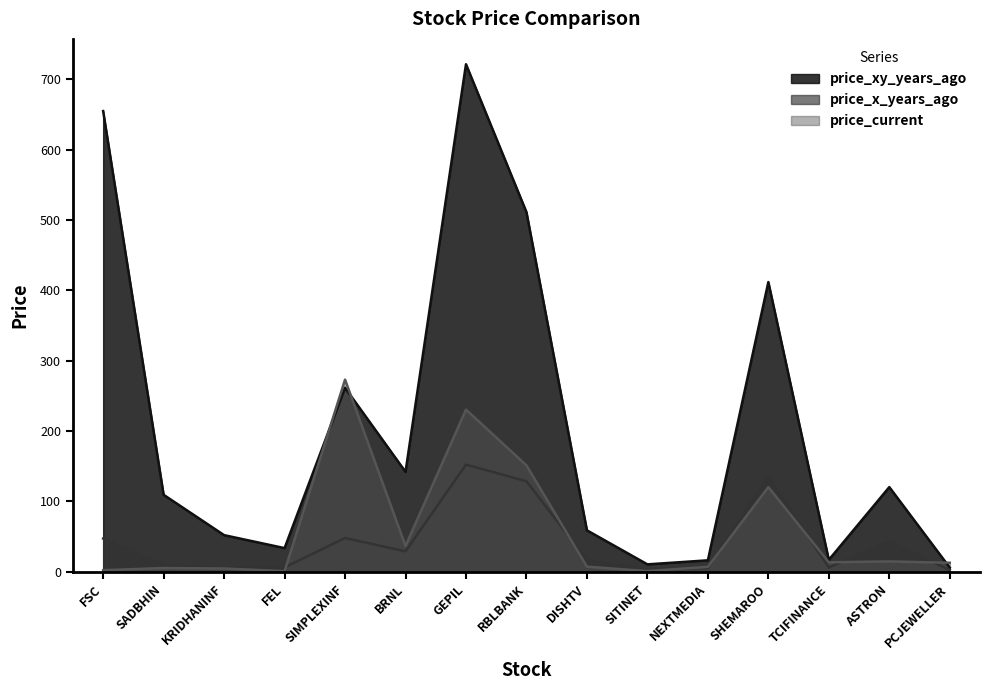

What is the difference between the maximum and minimum values in the price_xy_years_ago series?

716.1